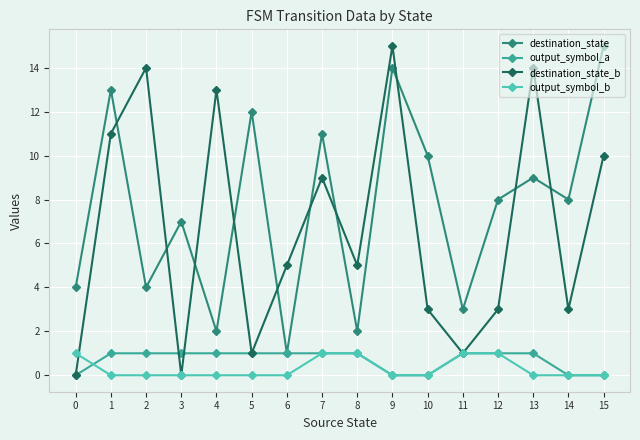

True or false: destination_state_b has more than 1 interior local peaks.

True